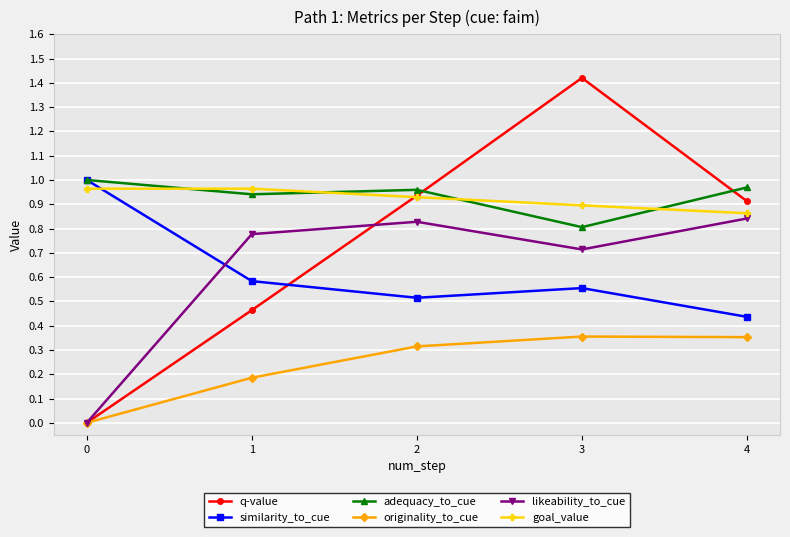

How many values in q-value are above zero?

4